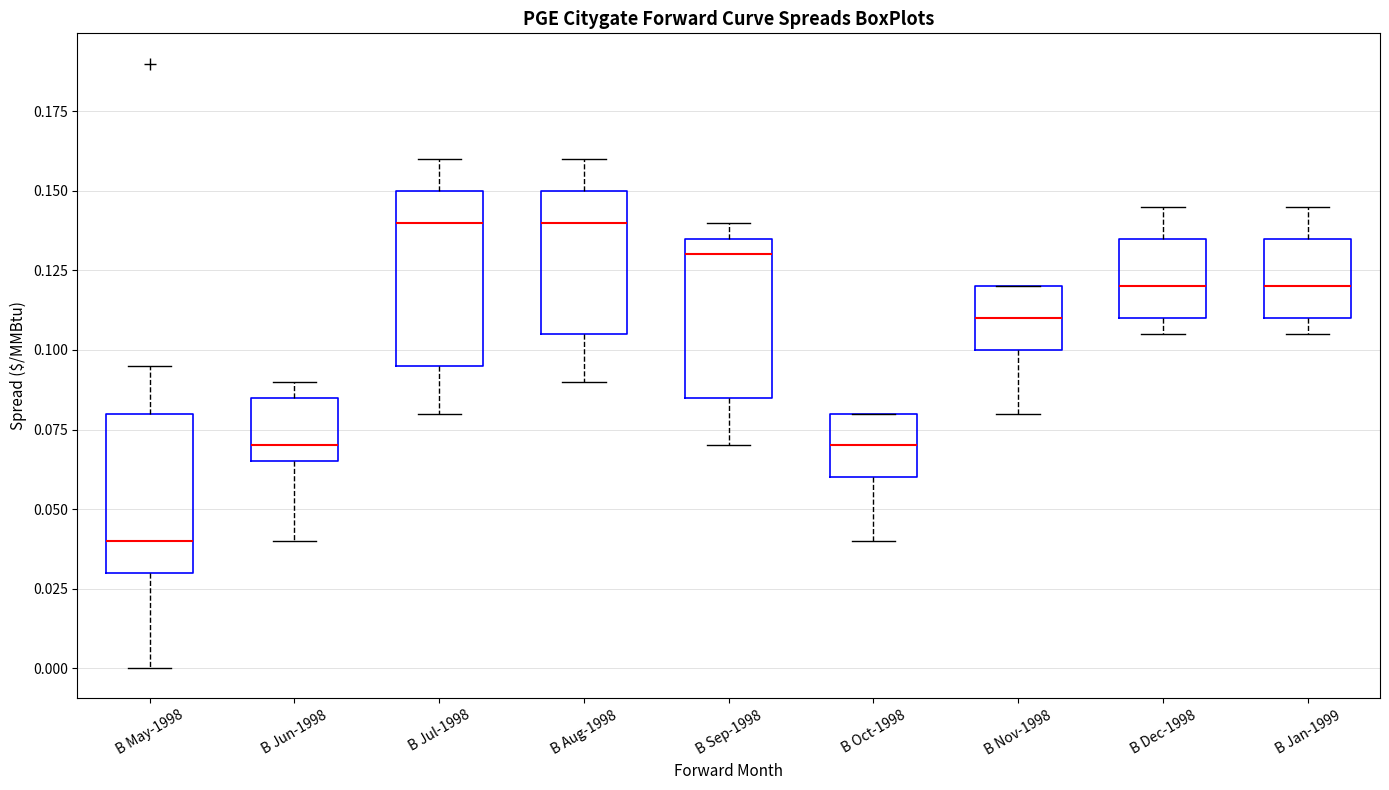

Reading left to right, read every box against the y-axis: the position of its median line, the range the box covers, and the ends of its whiskers. The values are not printed on the chart, so give them approximately, as read against the axis.

B May-1998: median 0.040, box 0.030 to 0.080, whiskers 0.000 to 0.095
B Jun-1998: median 0.070, box 0.065 to 0.085, whiskers 0.040 to 0.090
B Jul-1998: median 0.140, box 0.095 to 0.150, whiskers 0.080 to 0.160
B Aug-1998: median 0.140, box 0.105 to 0.150, whiskers 0.090 to 0.160
B Sep-1998: median 0.130, box 0.085 to 0.135, whiskers 0.070 to 0.140
B Oct-1998: median 0.070, box 0.060 to 0.080, whiskers 0.040 to 0.080
B Nov-1998: median 0.110, box 0.100 to 0.120, whiskers 0.080 to 0.120
B Dec-1998: median 0.120, box 0.110 to 0.135, whiskers 0.105 to 0.145
B Jan-1999: median 0.120, box 0.110 to 0.135, whiskers 0.105 to 0.145